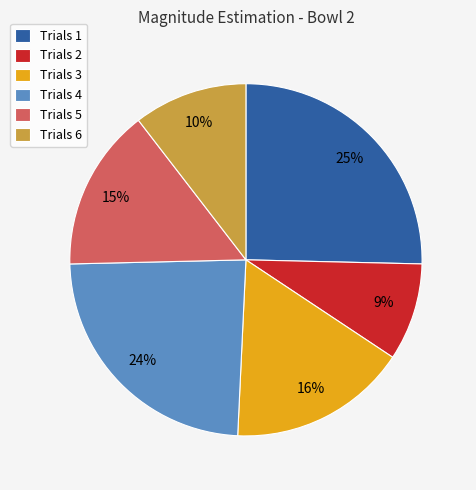

To the nearest percent, what is the difference between the Trials 2 and Trials 3 slice percentages?

7%